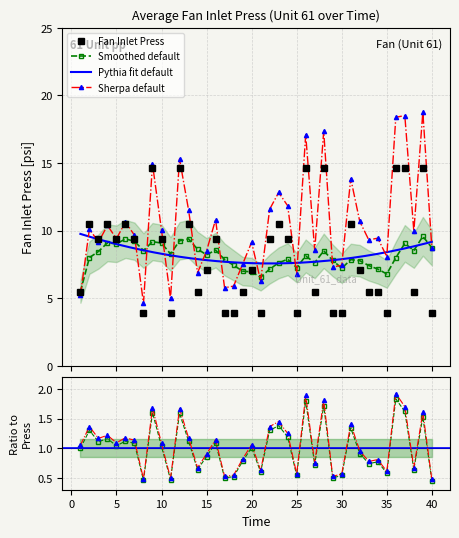

Reading left to right, extract all data points from this chart.

Fan Inlet Press: 1=5.5	2=10.5	3=9.3	4=10.5	5=9.3	6=10.5	7=9.3	8=3.9	9=14.6	10=9.3	11=3.9	12=14.6	13=10.5	14=5.5	15=7.0	16=9.3	17=3.9	18=3.9	19=5.5	20=7.0	21=3.9	22=9.3	23=10.5	24=9.3	25=3.9	26=14.6	27=5.5	28=14.6	29=3.9	30=3.9	31=10.5	32=7.0	33=5.5	34=5.5	35=3.9	36=14.6	37=14.6	38=5.5	39=14.6	40=3.9
Smoothed: 1=5.5	2=8.0	3=8.4	4=9.1	5=9.0	6=9.4	7=9.2	8=8.5	9=9.2	10=9.1	11=8.3	12=9.2	13=9.4	14=8.6	15=8.2	16=8.6	17=7.9	18=7.4	19=7.0	20=6.9	21=6.5	22=7.2	23=7.6	24=7.9	25=7.3	26=8.1	27=7.6	28=8.5	29=7.8	30=7.2	31=7.8	32=7.8	33=7.4	34=7.2	35=6.8	36=8.0	37=9.1	38=8.5	39=9.6	40=8.7
Ratio: 1=1.0	2=1.3	3=1.1	4=1.2	5=1.0	6=1.1	7=1.1	8=0.5	9=1.6	10=1.0	11=0.5	12=1.6	13=1.1	14=0.6	15=0.9	16=1.1	17=0.5	18=0.5	19=0.8	20=1.0	21=0.6	22=1.3	23=1.4	24=1.2	25=0.5	26=1.8	27=0.7	28=1.7	29=0.5	30=0.5	31=1.3	32=0.9	33=0.7	34=0.8	35=0.6	36=1.8	37=1.6	38=0.6	39=1.5	40=0.5